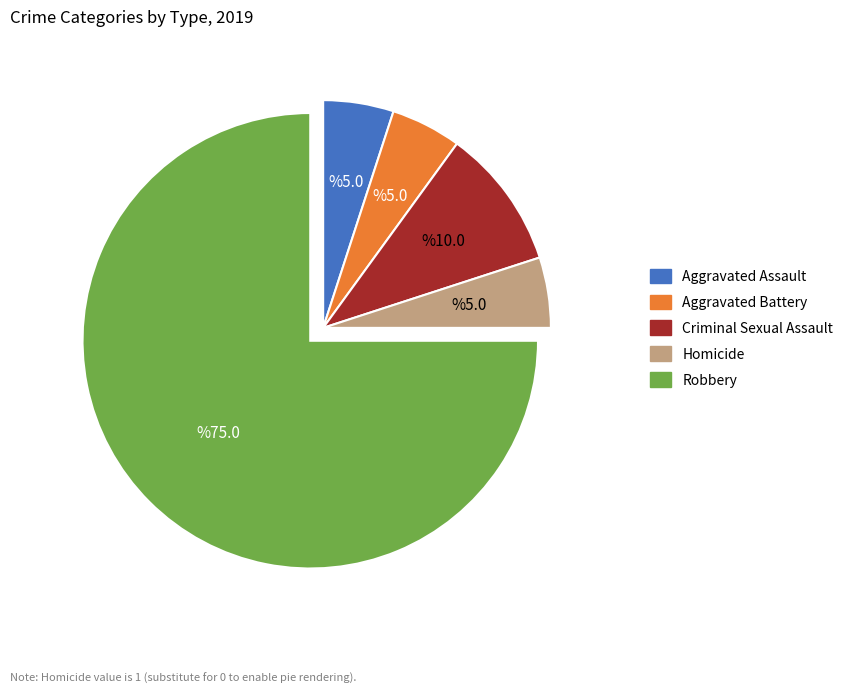

Between Aggravated Assault and Criminal Sexual Assault, which is larger?

Criminal Sexual Assault